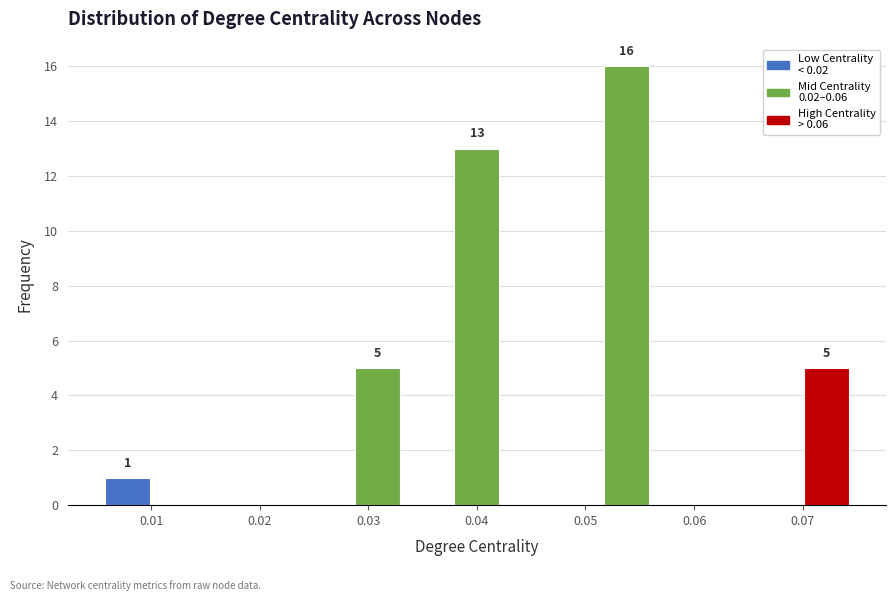

Which range on the x-axis has the tallest bar?

0.052 to 0.056